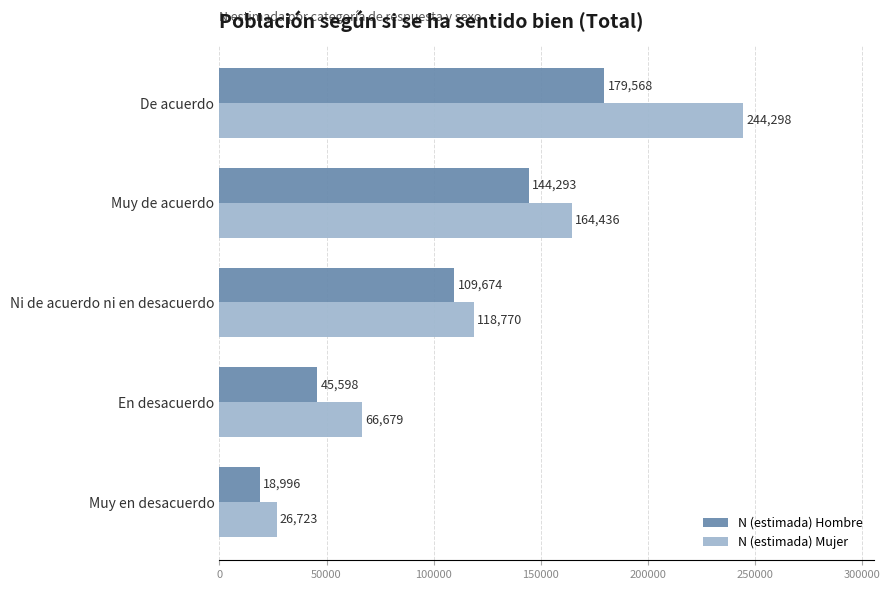

At which category is the sum across all series the highest?

De acuerdo